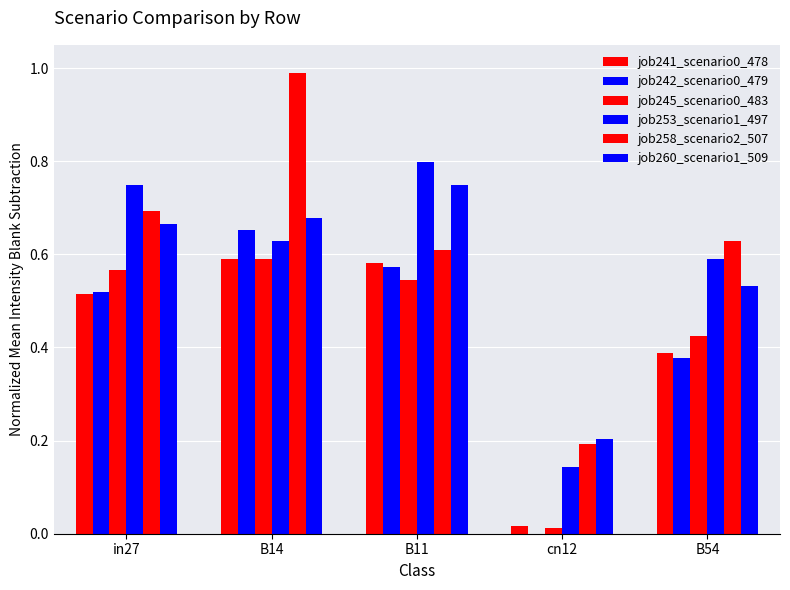

The value of job253_scenario1_497 at B54 is 0.1. True or false?

False